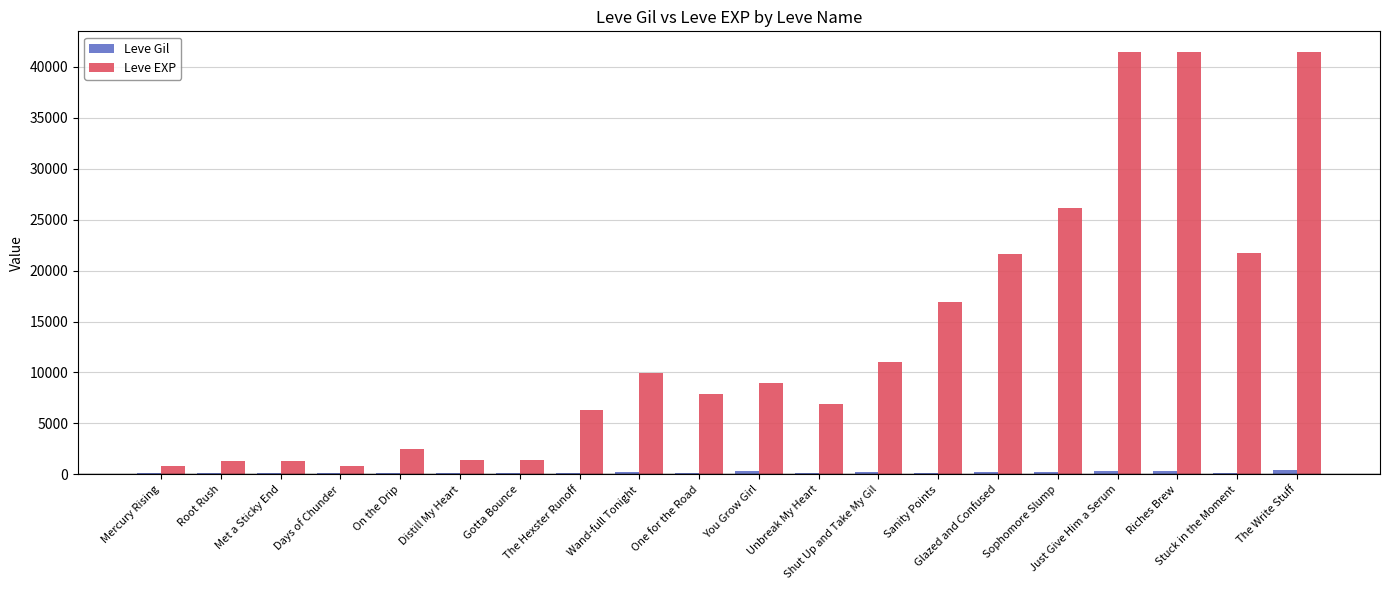

What is the maximum value shown in the chart?

41410